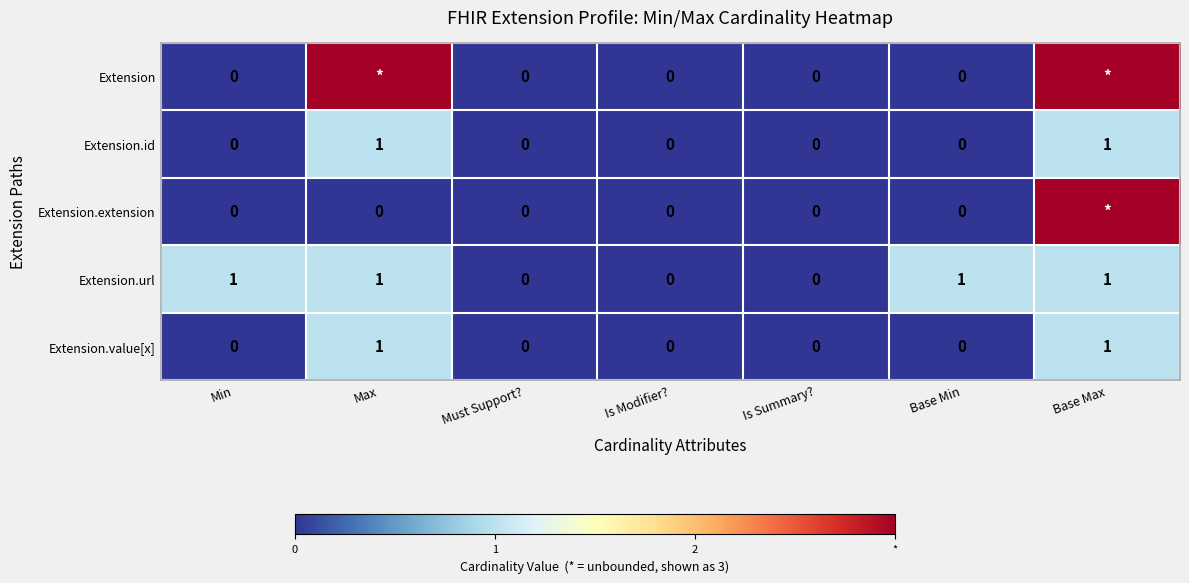

The Extension.url series shows 2 at Max. True or false?

False